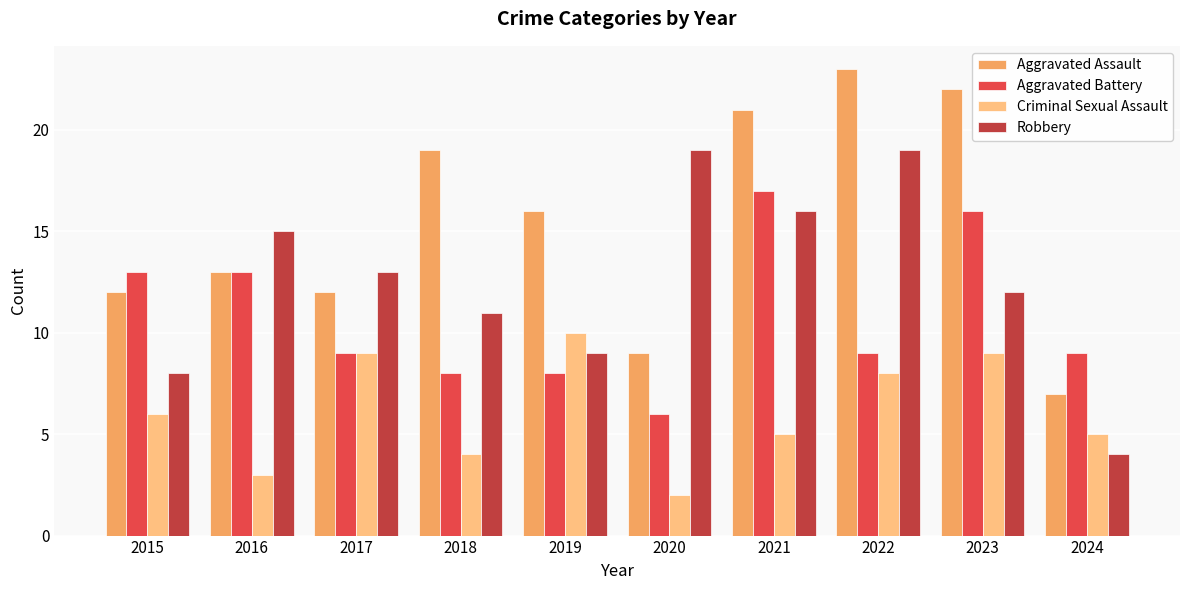

Reading left to right, extract all data points from this chart.

Aggravated Assault: 12	13	12	19	16	9	21	23	22	7
Aggravated Battery: 13	13	9	8	8	6	17	9	16	9
Criminal Sexual Assault: 6	3	9	4	10	2	5	8	9	5
Robbery: 8	15	13	11	9	19	16	19	12	4